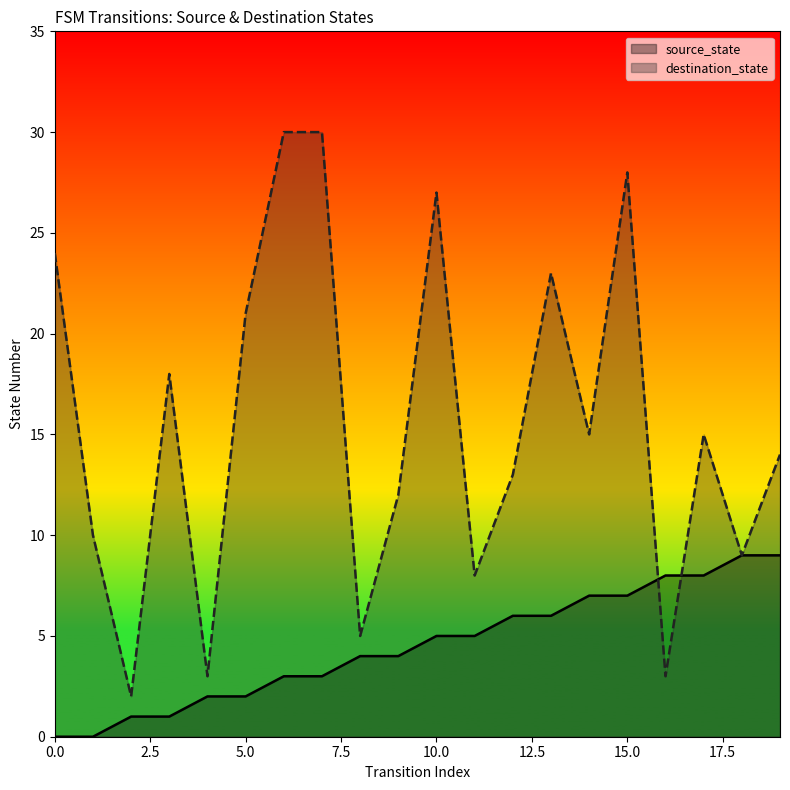

What value does the source_state series have at 15.0?

7